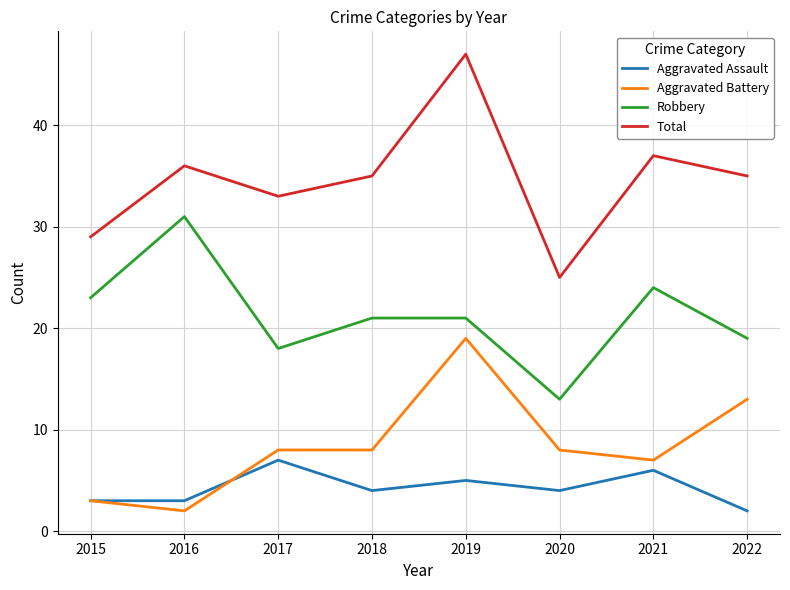

What value does the Aggravated Assault series have at 2021?

6